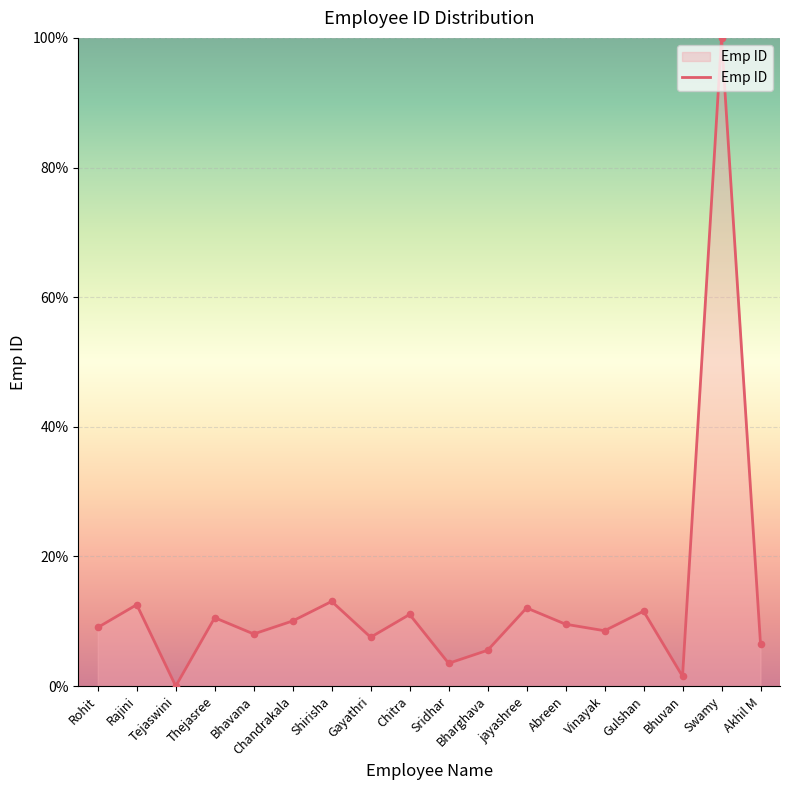

Which has a higher value, Thejasree or Akhil M?

Thejasree